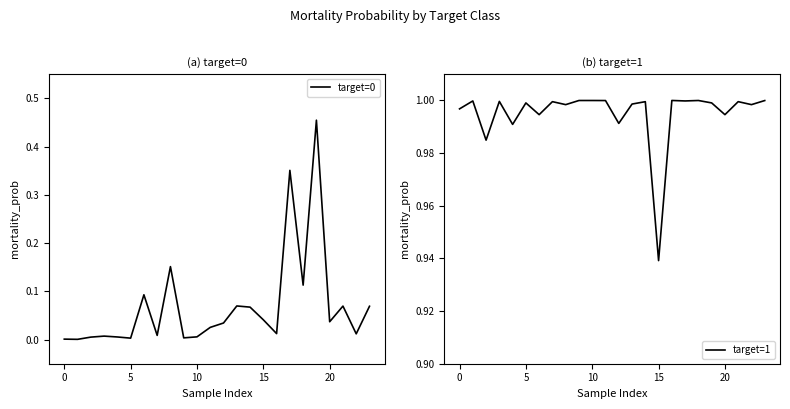

What is the highest value of the target=0 series?

0.5